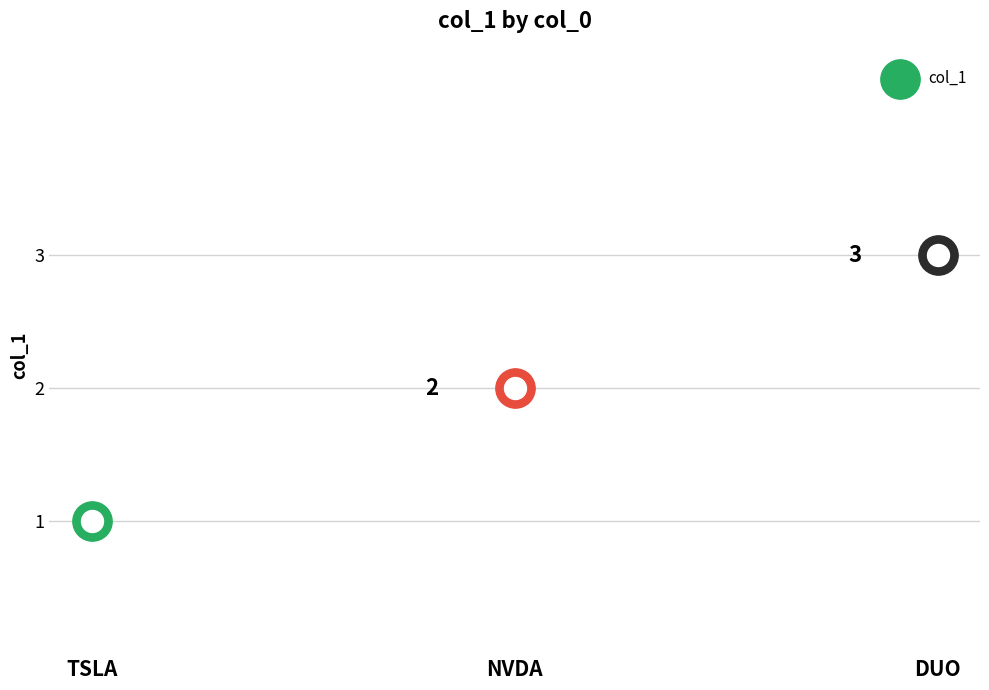

What is the change in value from NVDA to DUO?

+1